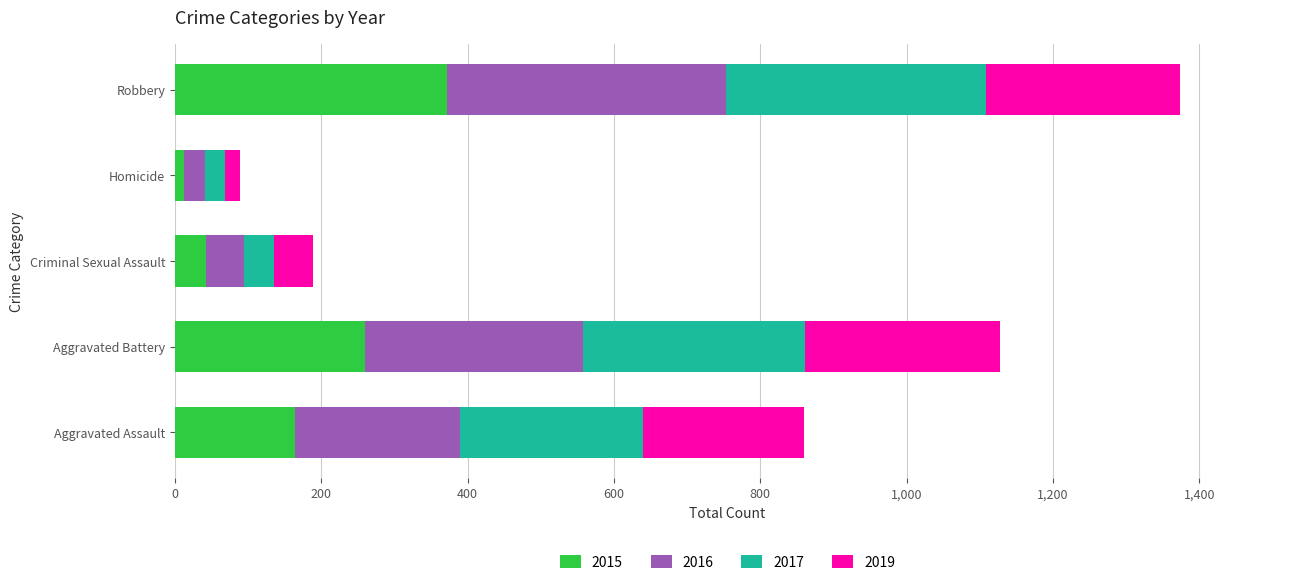

At which label does 2015 reach its peak?

Robbery